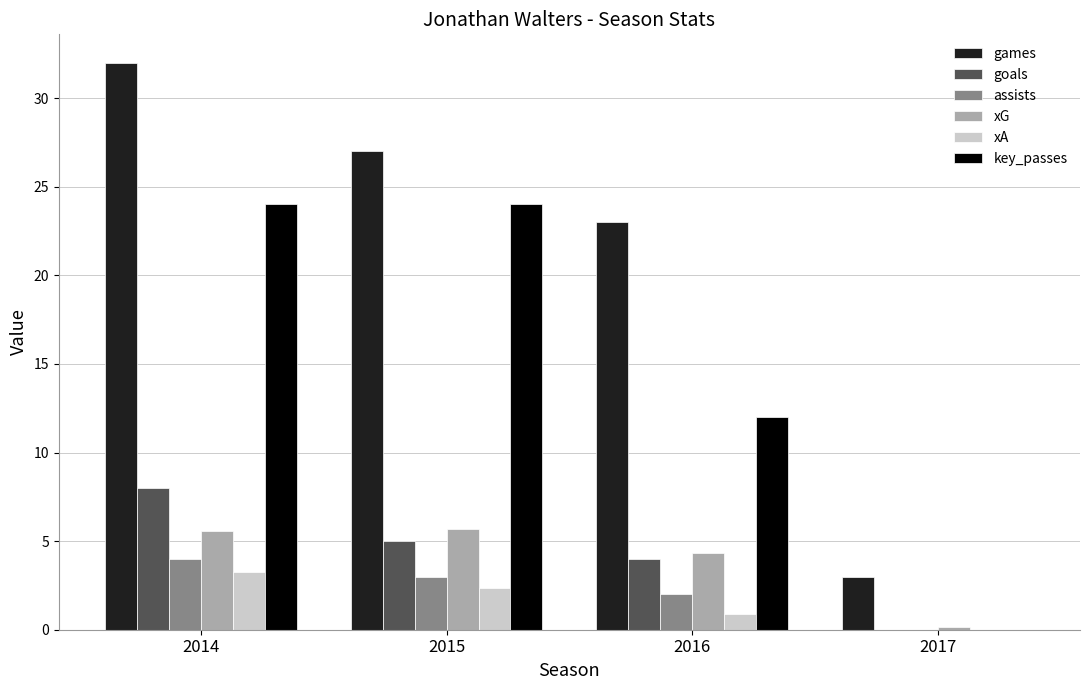

Which series has the largest total across all categories?

games